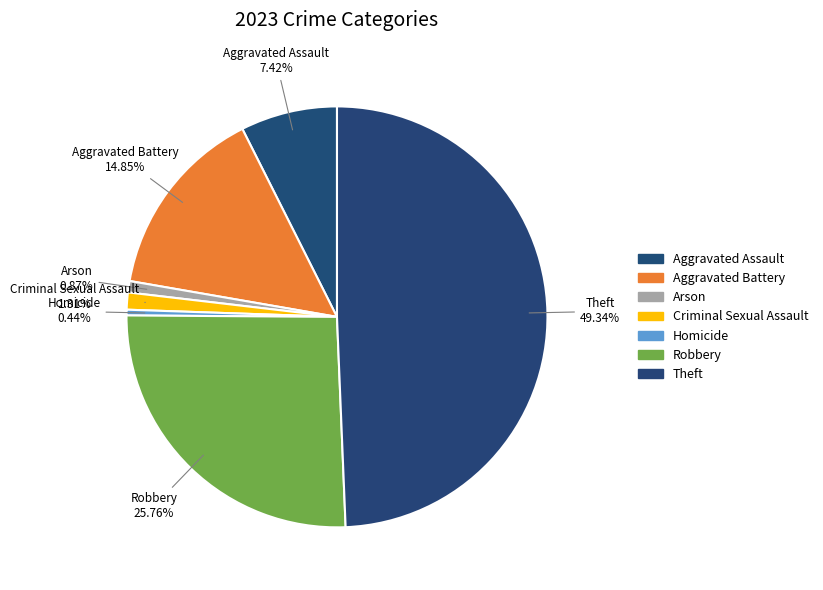

Which category has the biggest portion of the pie?

Theft